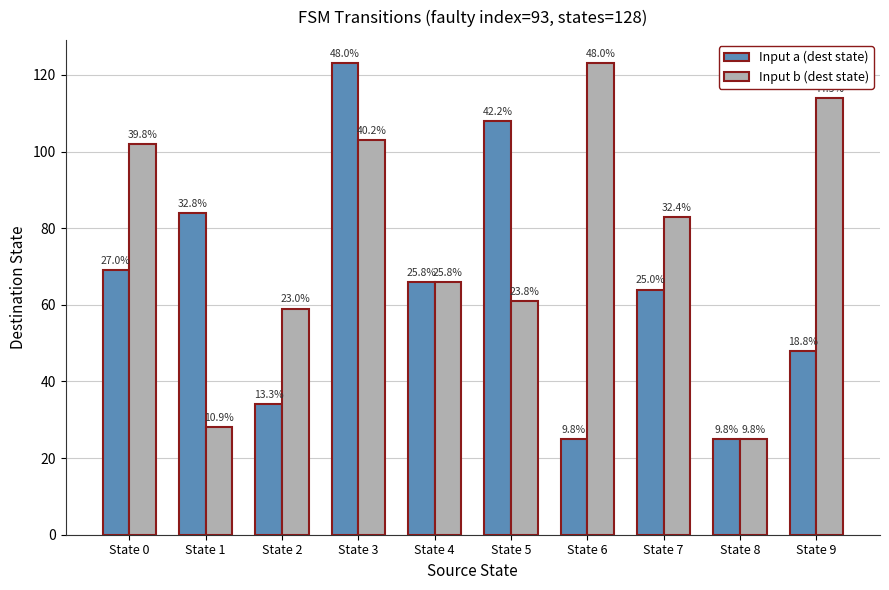

How many bars are there in total?

20